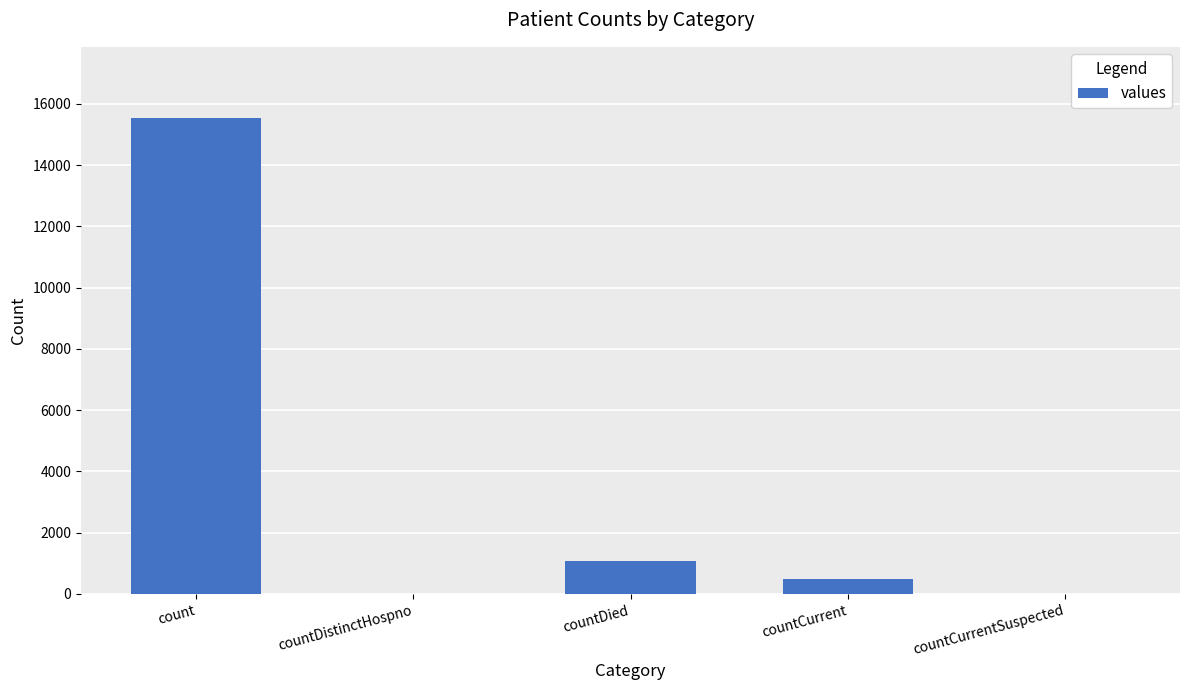

What is the ratio of the value at countCurrent to the value at countDied?

0.4